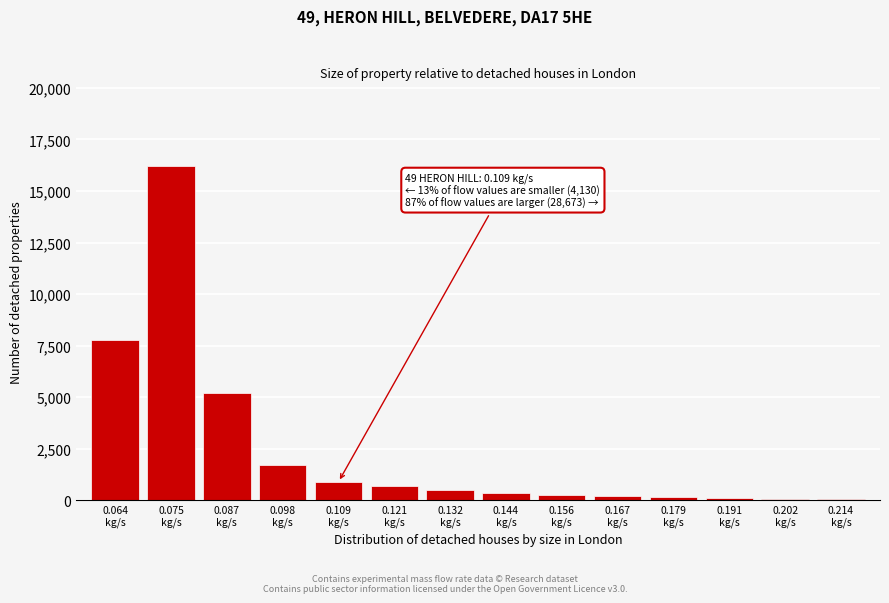

What is the sum of all values?

34230